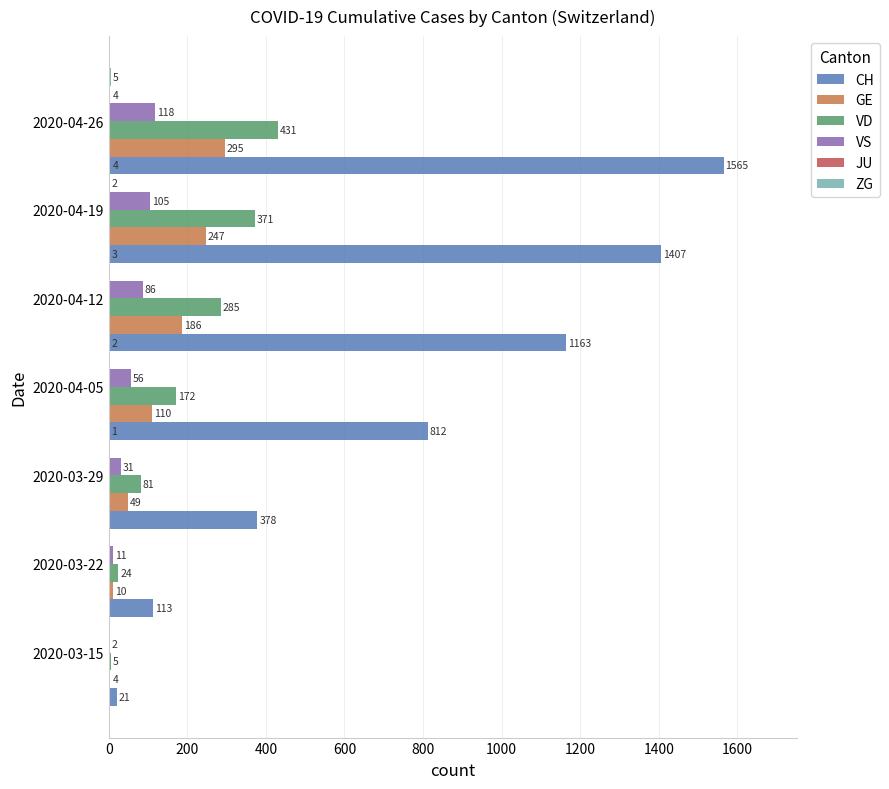

Count the number of categories in the chart.

7